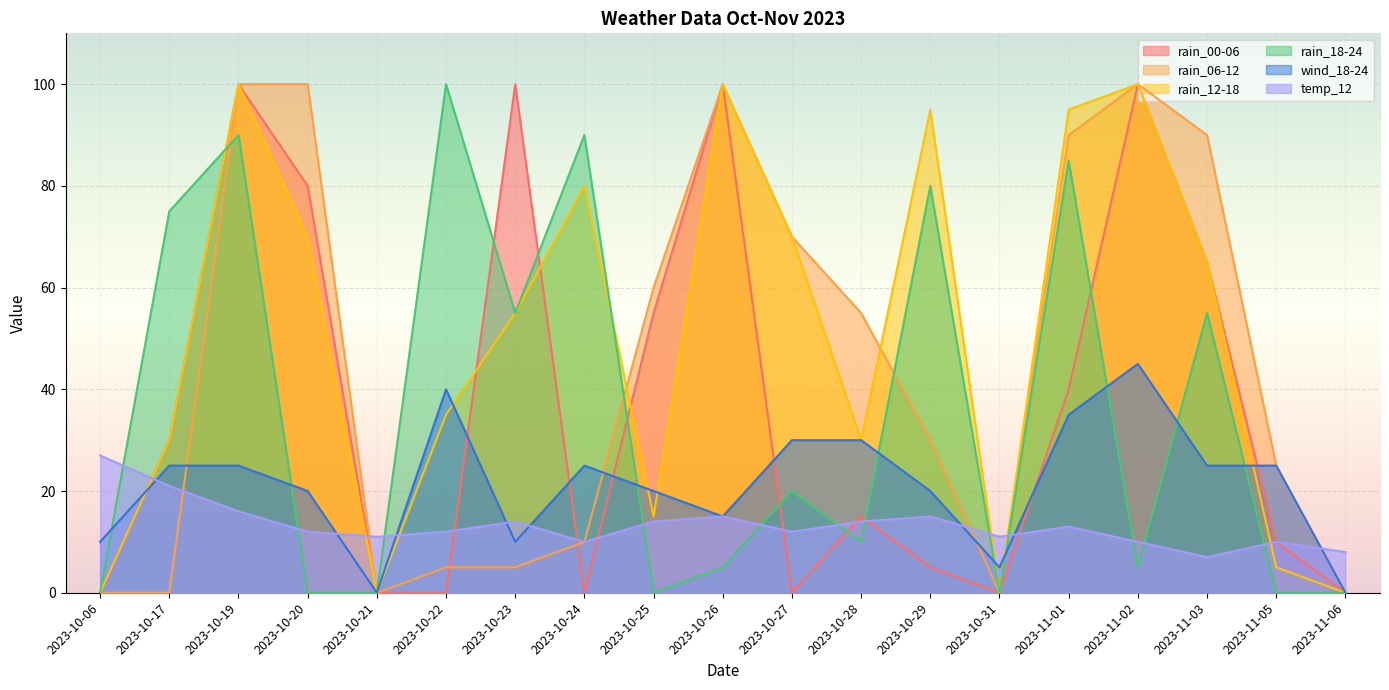

True or false: rain_06-12 has a value of 30 at 2023-10-29.

True